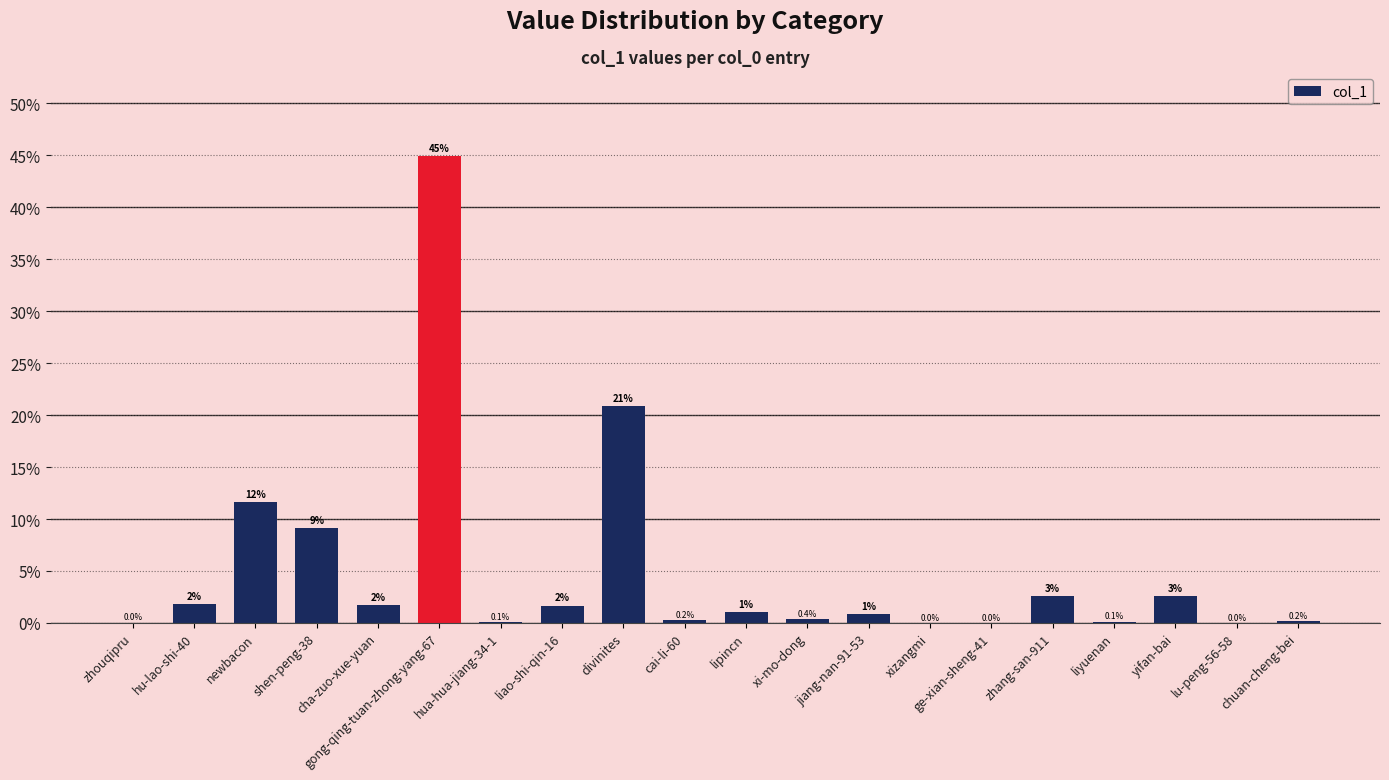

What is the greatest value displayed?

44.9